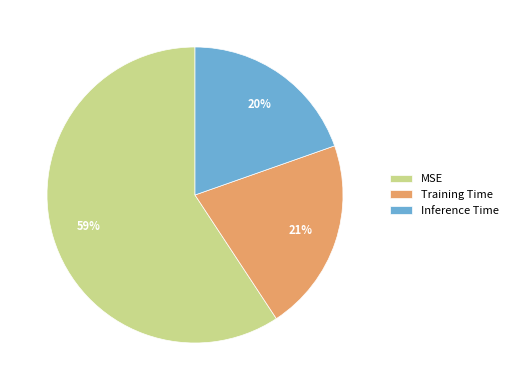

Does MSE represent more than half of the total?

Yes